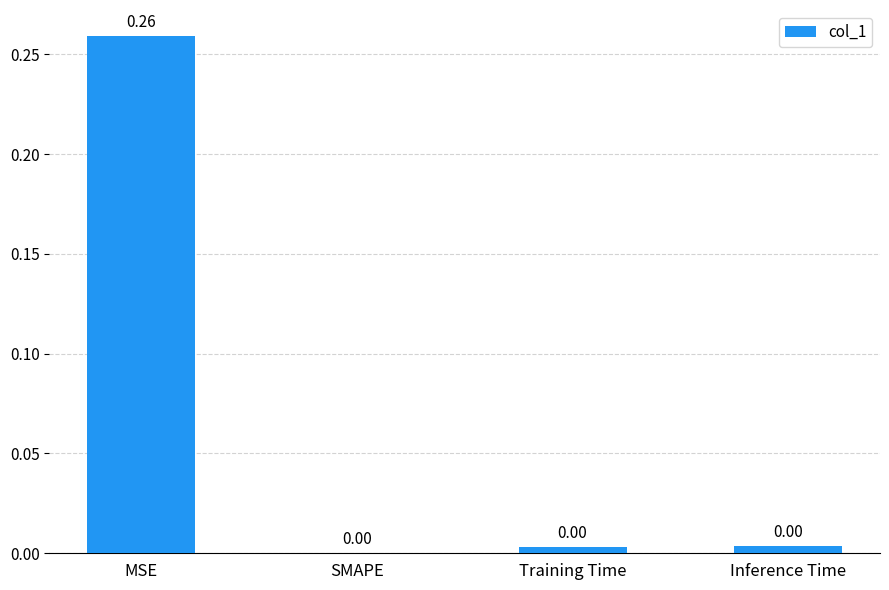

Count the number of values greater than 0.

3